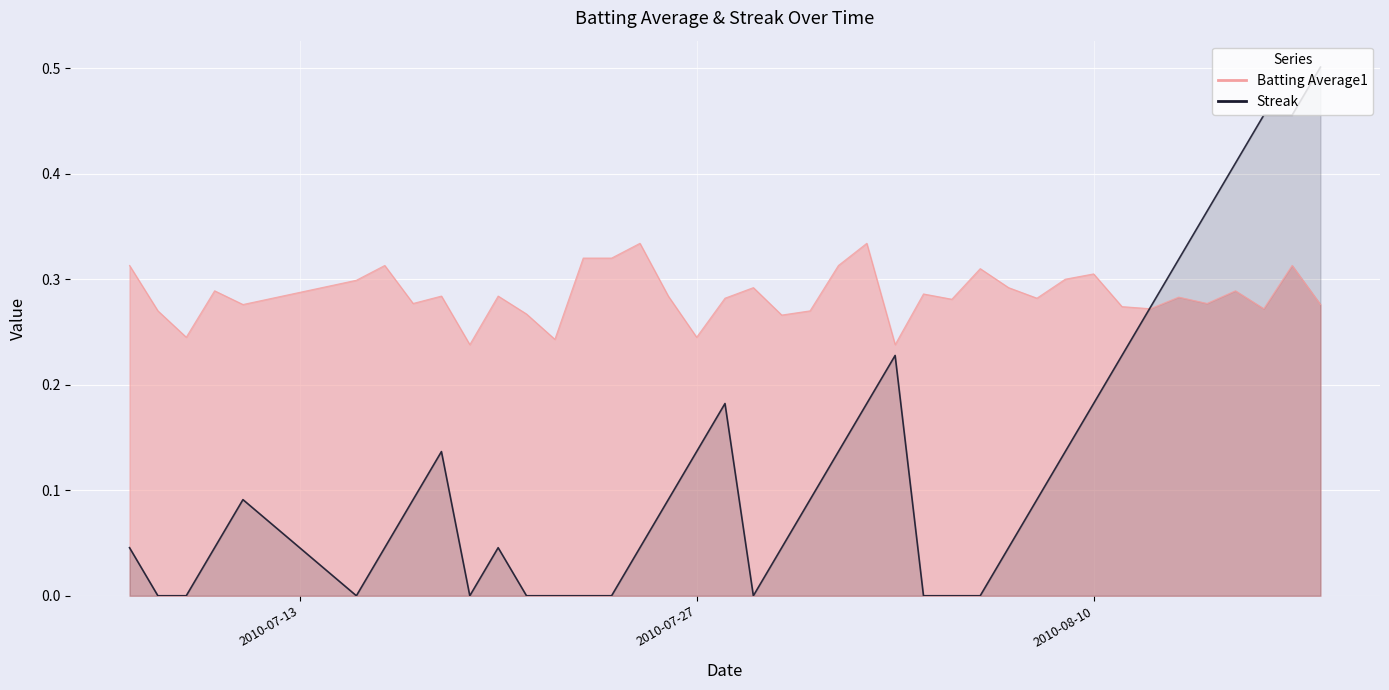

At how many categories does at least one series exceed 0?

40